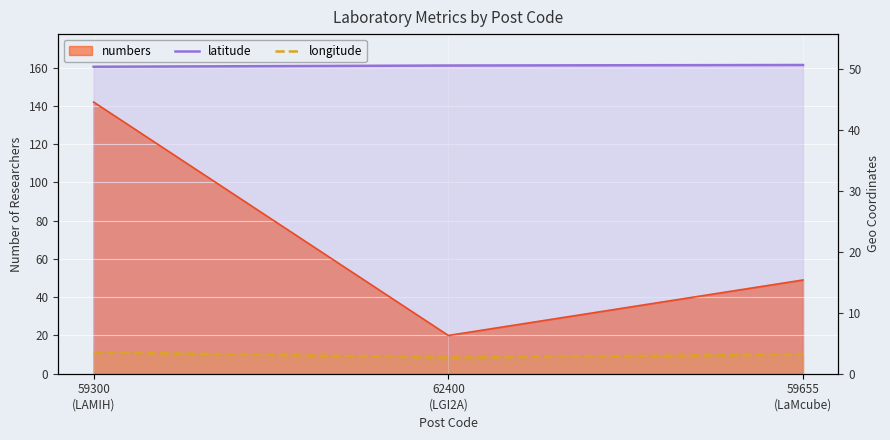

The value of latitude at 59655
(LaMcube) is 20.4. True or false?

False